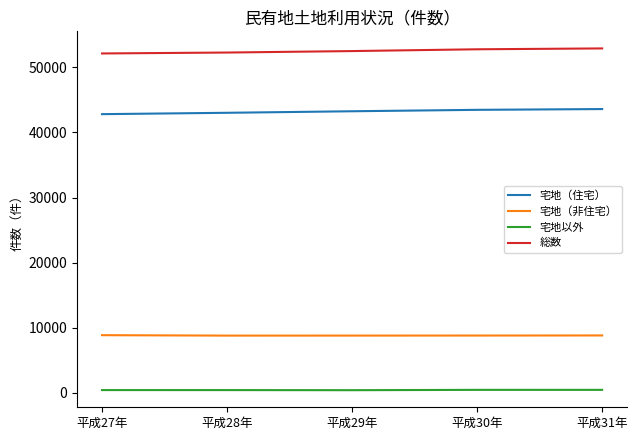

True or false: 宅地以外 and 宅地（非住宅） cross at least once.

False